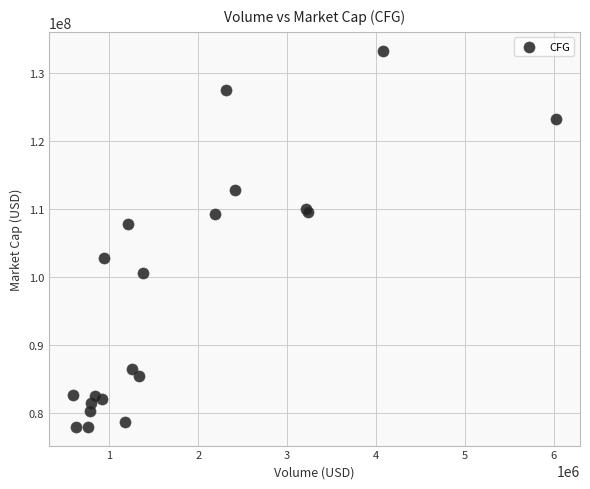

What Y value in the scatter plot is closest to 105650802?

107863275.9